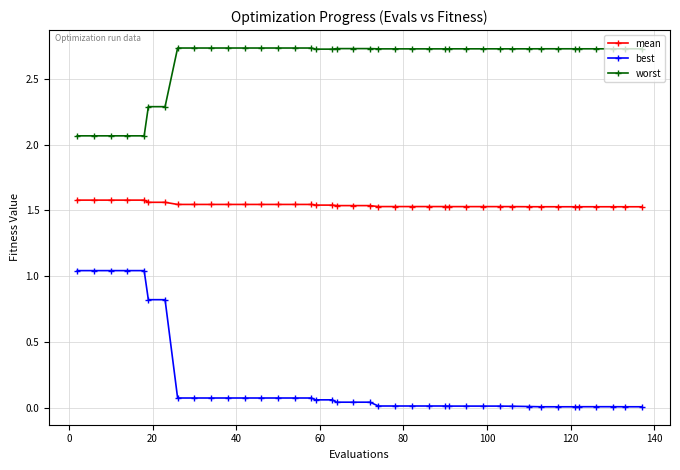

Which series has the widest spread of values?

best